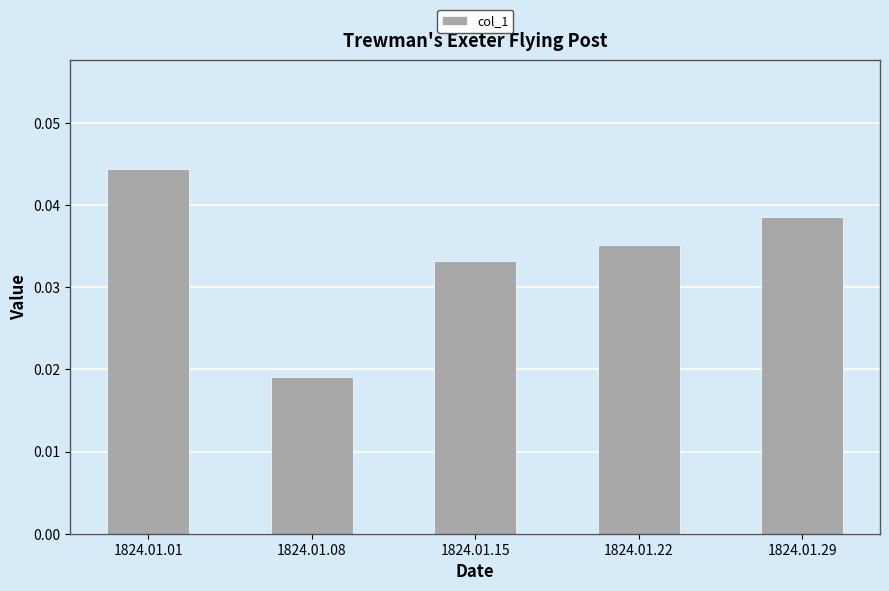

How many bars are there in total?

5